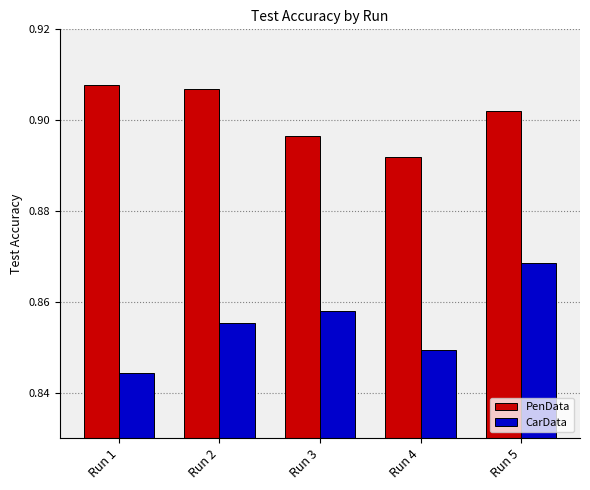

Which series has the largest range (max minus min)?

CarData